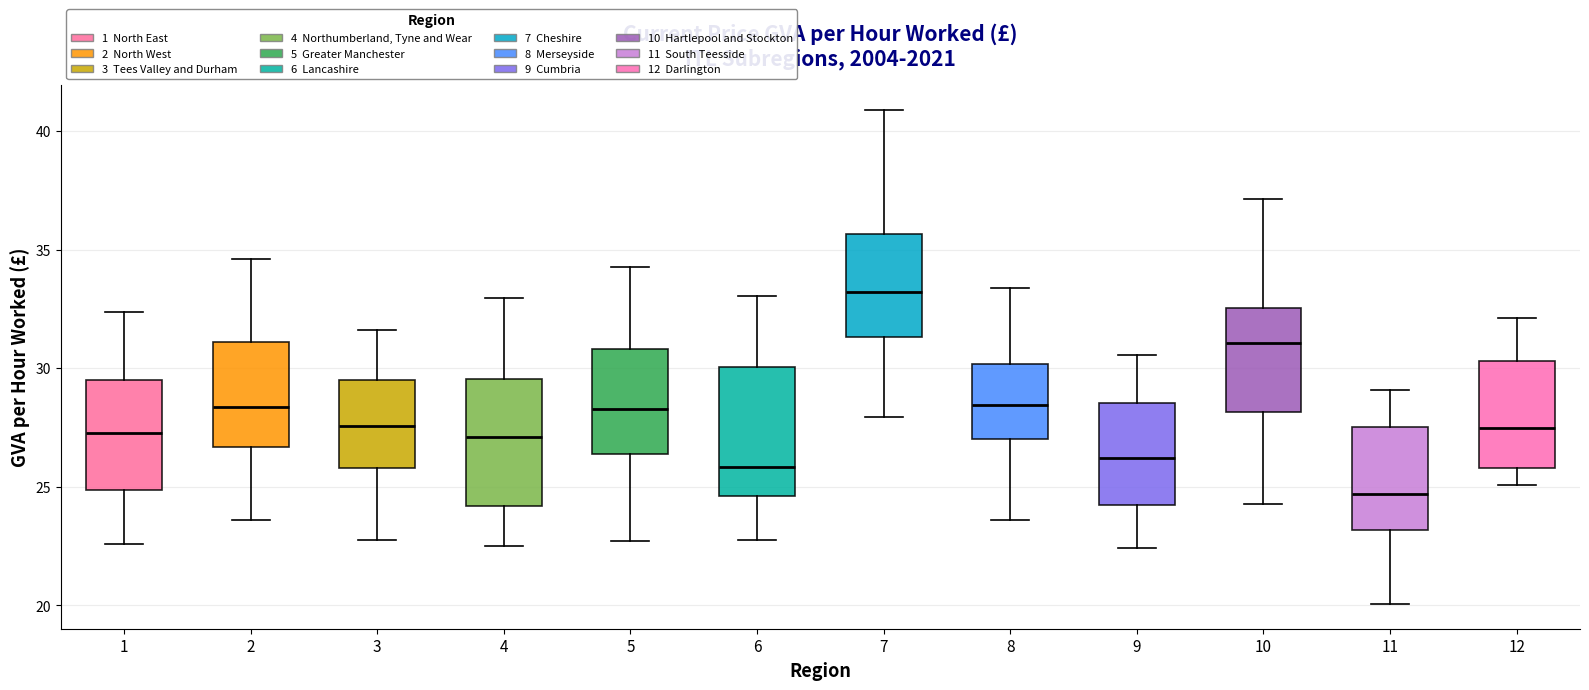

Reading left to right, transcribe this box plot: for each box, give where its median line is, the range the box spans, and where its two whiskers end, as read against the y-axis. The values are not printed on the chart, so give them approximately, as read against the axis.

1: median 27.5, box 25.0 to 29.5, whiskers 22.5 to 32.5
2: median 28.5, box 26.5 to 31.0, whiskers 23.5 to 34.5
3: median 27.5, box 26.0 to 29.5, whiskers 23.0 to 31.5
4: median 27.0, box 24.0 to 29.5, whiskers 22.5 to 33.0
5: median 28.5, box 26.5 to 31.0, whiskers 22.5 to 34.5
6: median 26.0, box 24.5 to 30.0, whiskers 23.0 to 33.0
7: median 33.0, box 31.5 to 35.5, whiskers 28.0 to 41.0
8: median 28.5, box 27.0 to 30.0, whiskers 23.5 to 33.5
9: median 26.0, box 24.0 to 28.5, whiskers 22.5 to 30.5
10: median 31.0, box 28.0 to 32.5, whiskers 24.5 to 37.0
11: median 24.5, box 23.0 to 27.5, whiskers 20.0 to 29.0
12: median 27.5, box 26.0 to 30.5, whiskers 25.0 to 32.0